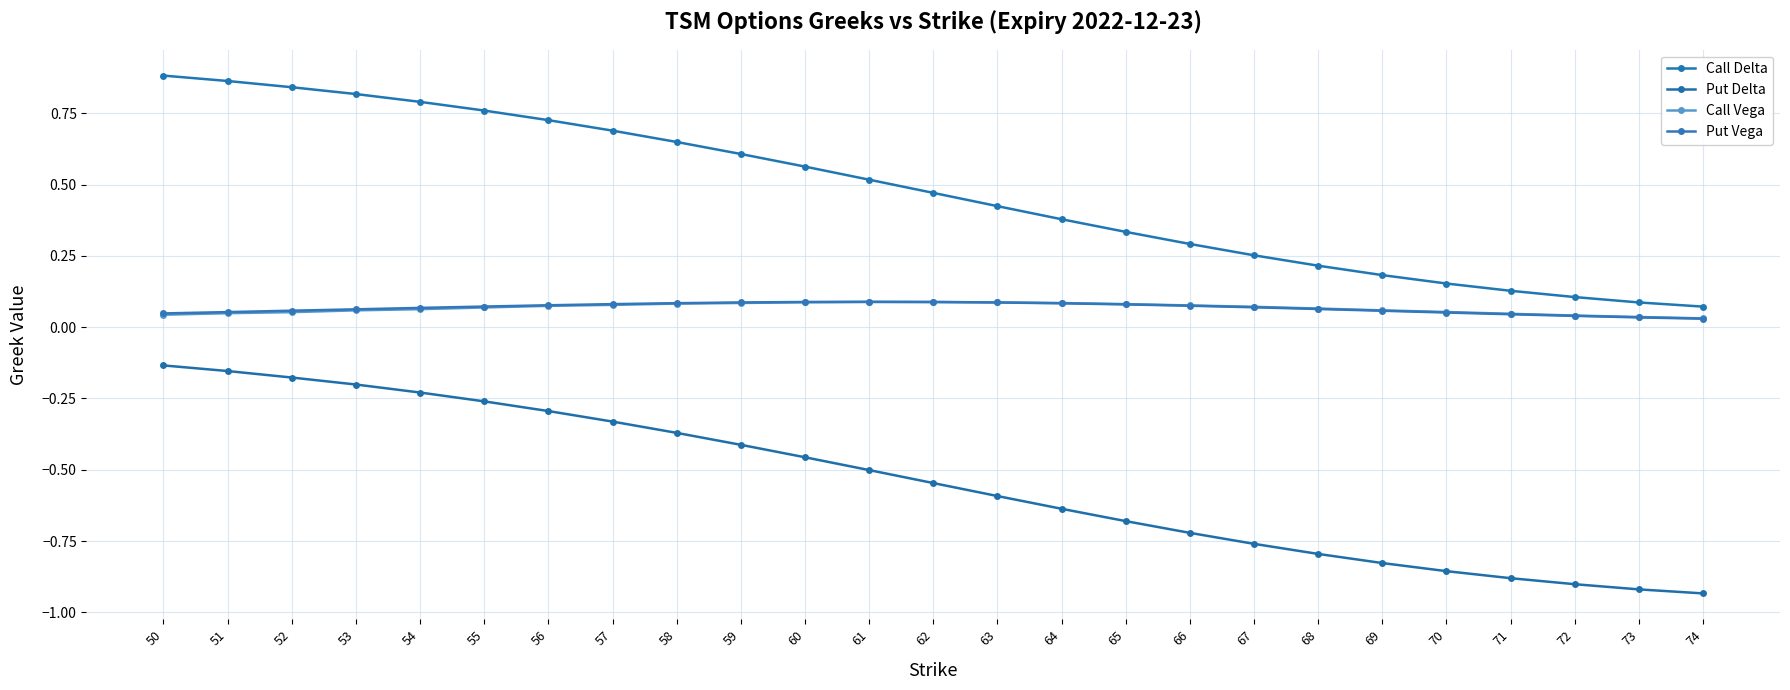

What are all the series names shown in the legend?

Call Delta, Put Delta, Call Vega, Put Vega